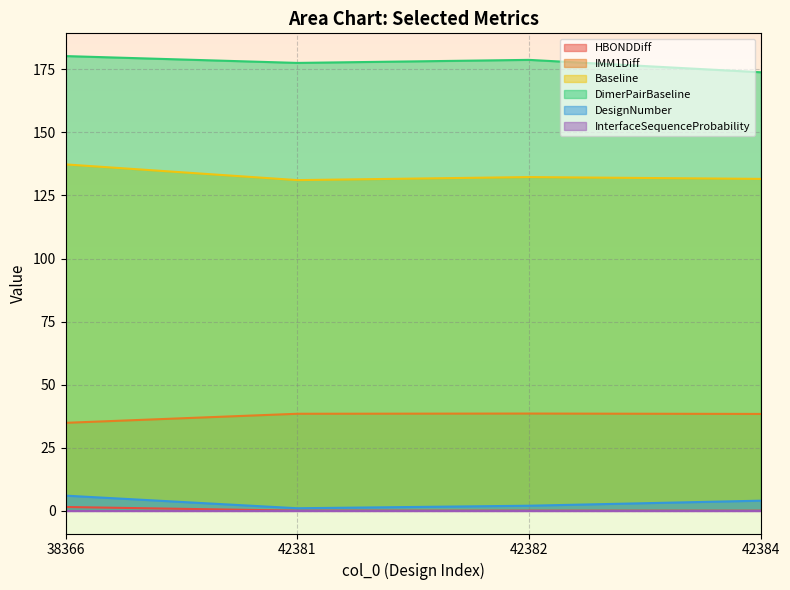

Is it true that Baseline equals 132.3 at 42382?

True